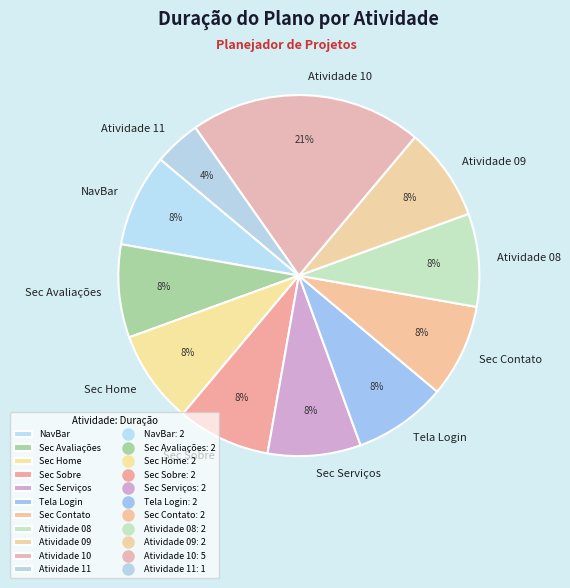

To the nearest percent, what portion does Atividade 11 represent?

4%